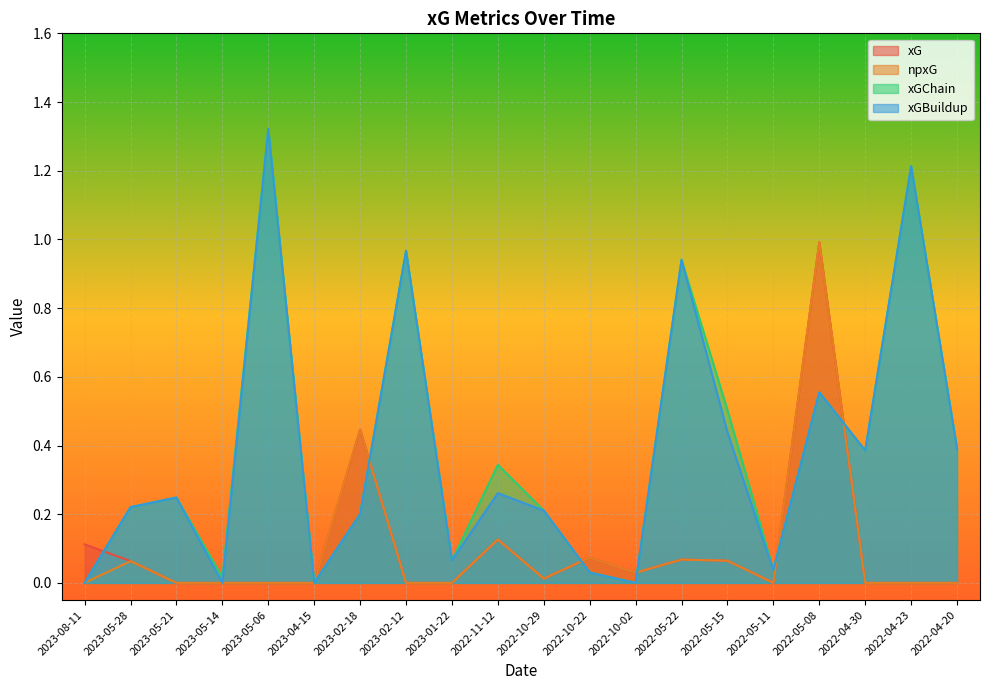

List the labels in order of xG value, smallest first.

2023-05-21, 2023-05-14, 2023-05-06, 2023-04-15, 2023-02-12, 2023-01-22, 2022-05-11, 2022-04-30, 2022-04-23, 2022-04-20, 2022-10-29, 2022-10-02, 2023-05-28, 2022-05-15, 2022-05-22, 2022-10-22, 2023-08-11, 2022-11-12, 2023-02-18, 2022-05-08